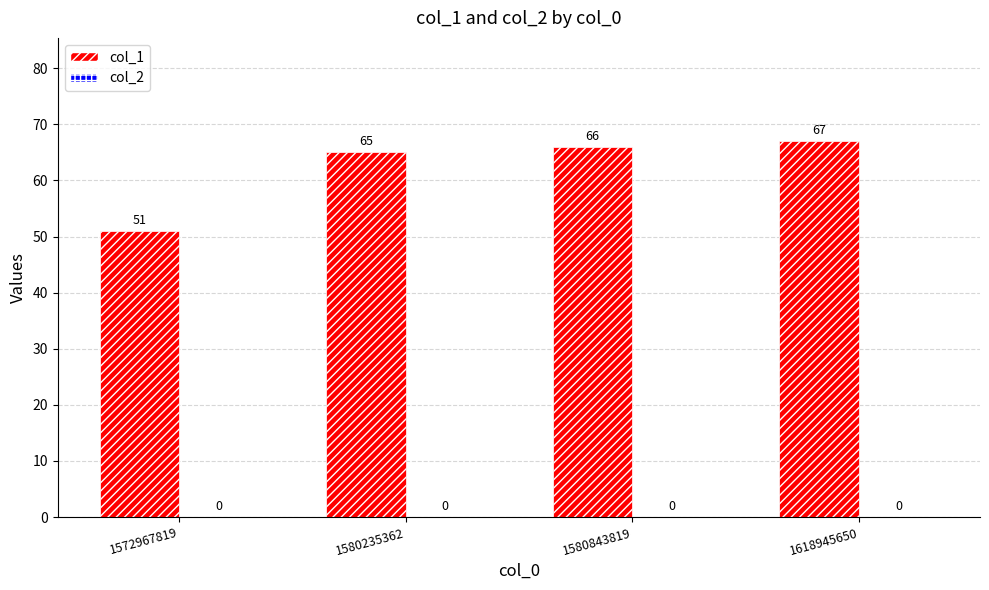

True or false: the data shows 66 at 1580843819.

True